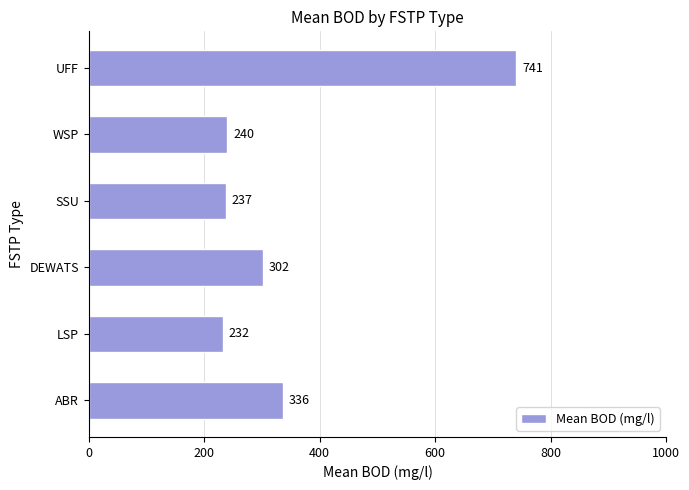

Reading top to bottom, list all the values displayed in this chart.

UFF=741	WSP=240	SSU=237	DEWATS=302	LSP=232	ABR=336